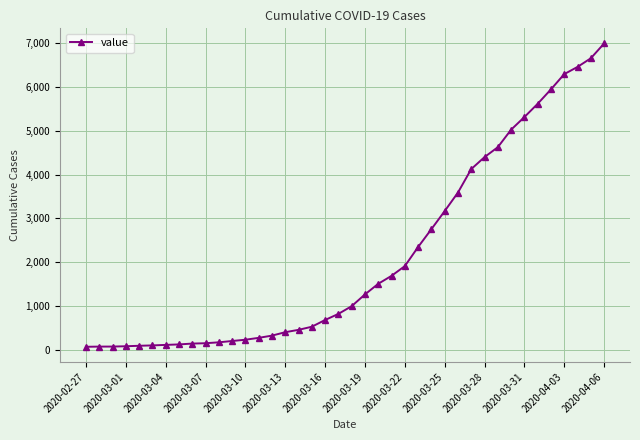

What is the smallest value displayed?

64